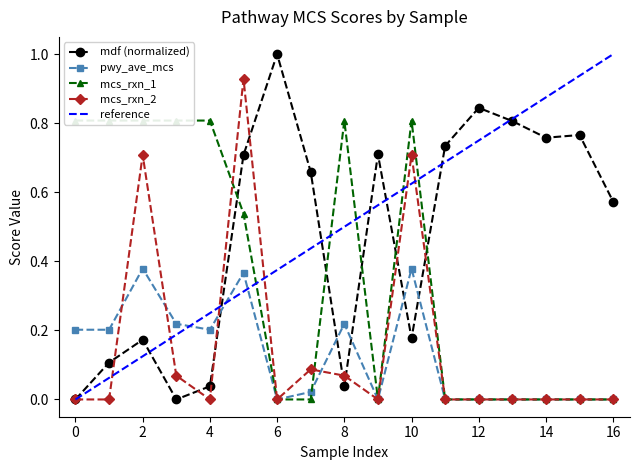

The mdf series shows 0.8 at 12. True or false?

True